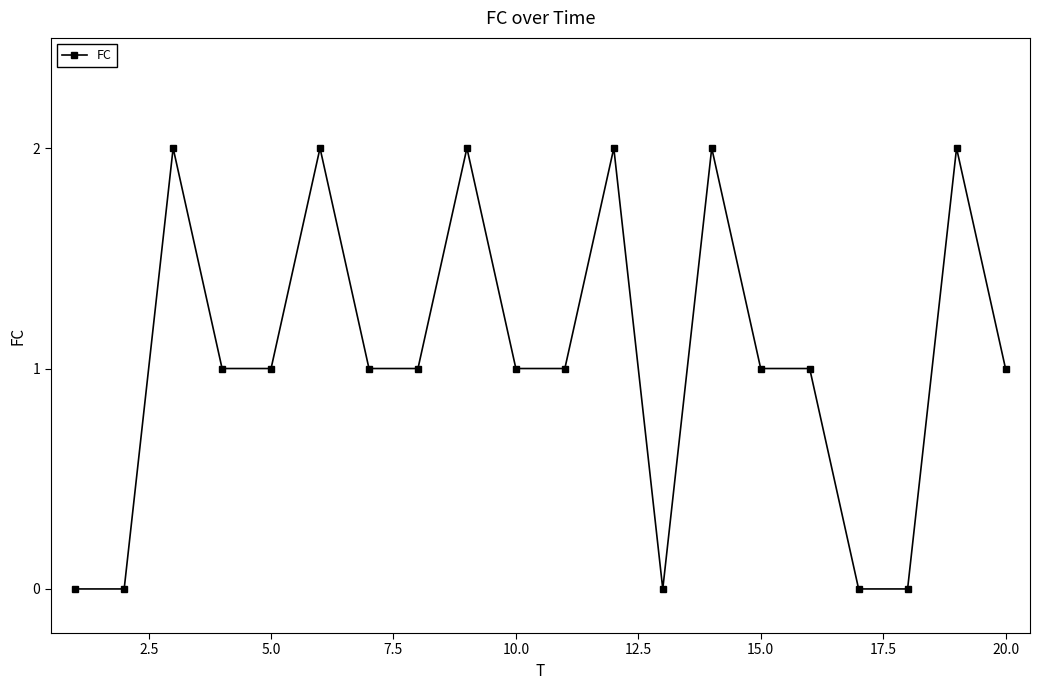

True or false: there are more than 0 points higher than both neighbors.

True